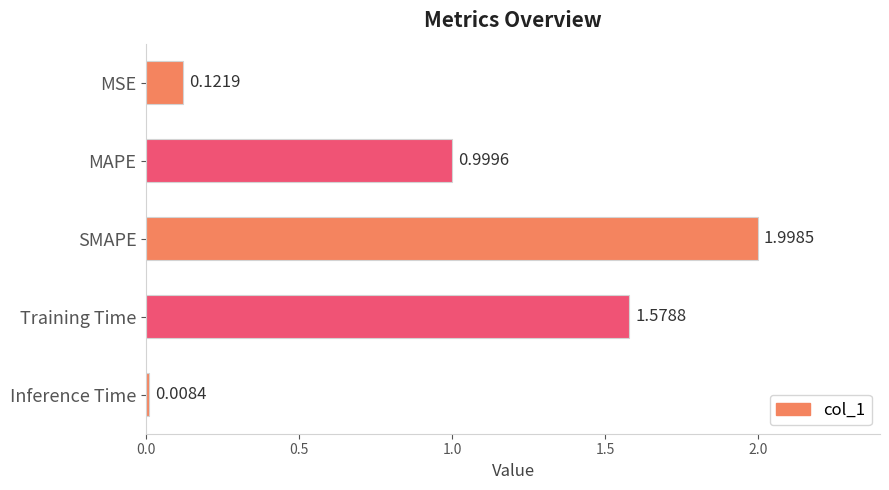

What is the greatest value displayed?

2.0